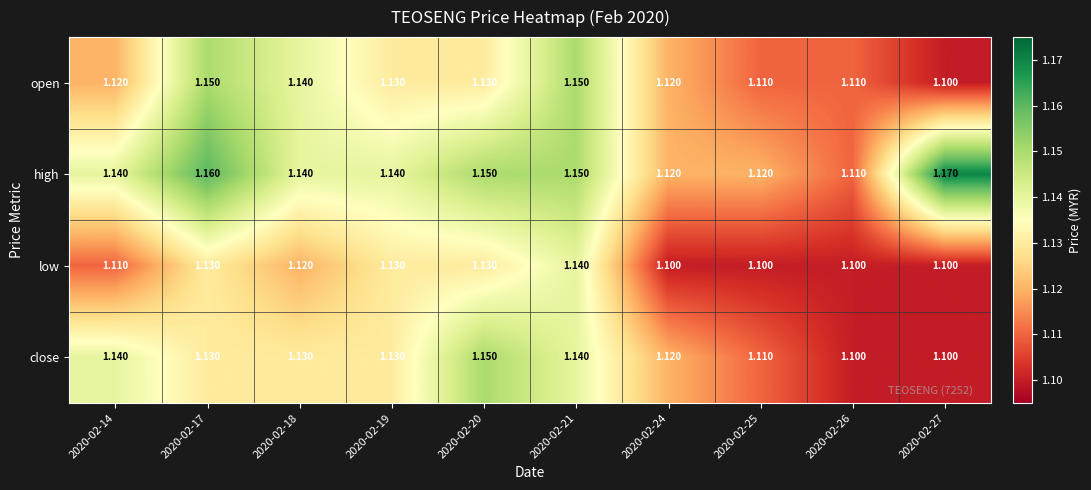

Which series has the largest total across all categories?

high